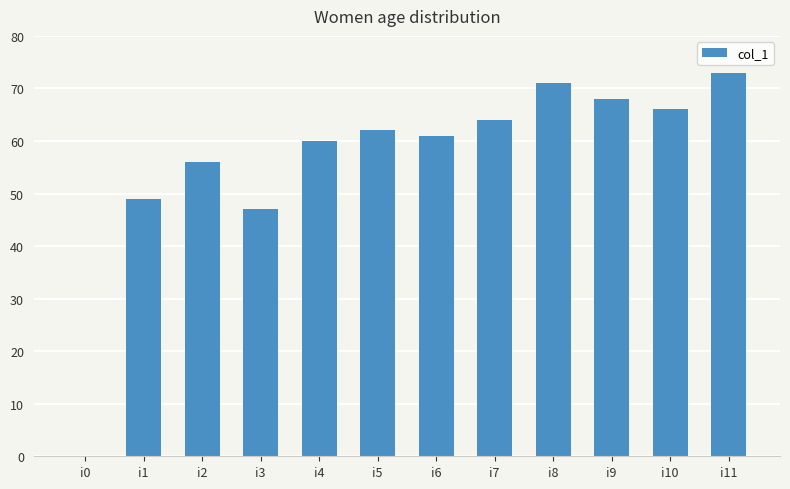

What is the change in value from i1 to i4?

+11